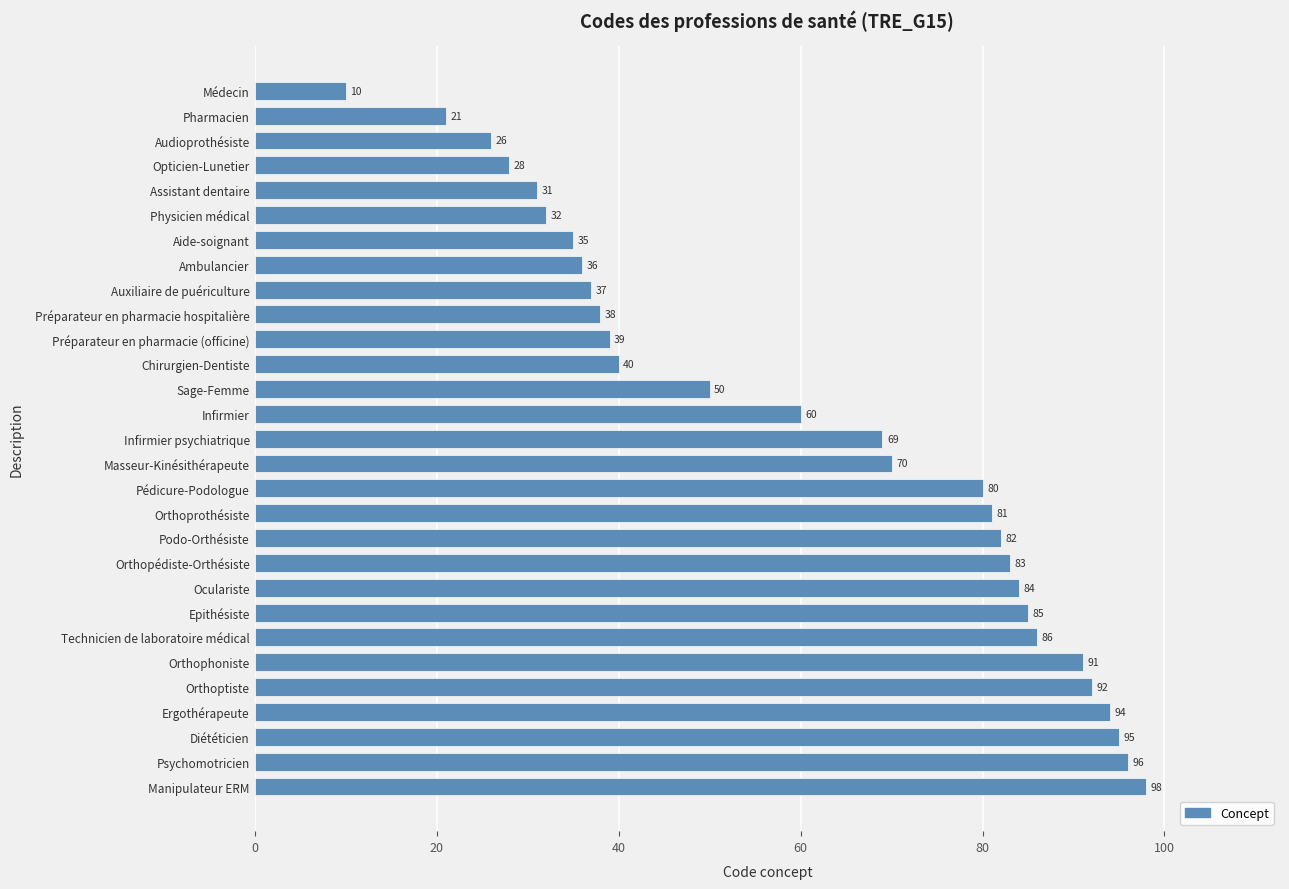

At which label is the value closest to 54?

Sage-Femme